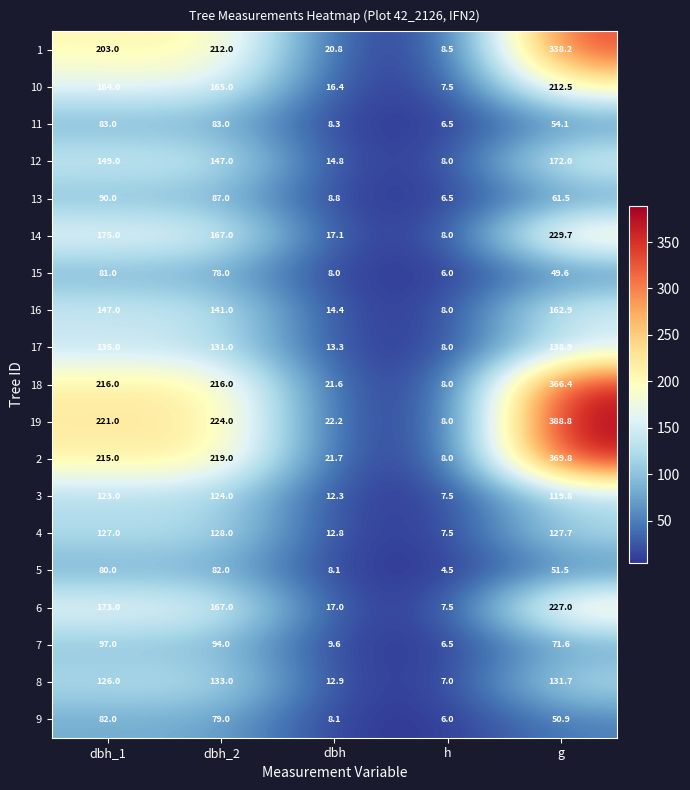

Which series has the widest spread of values?

19